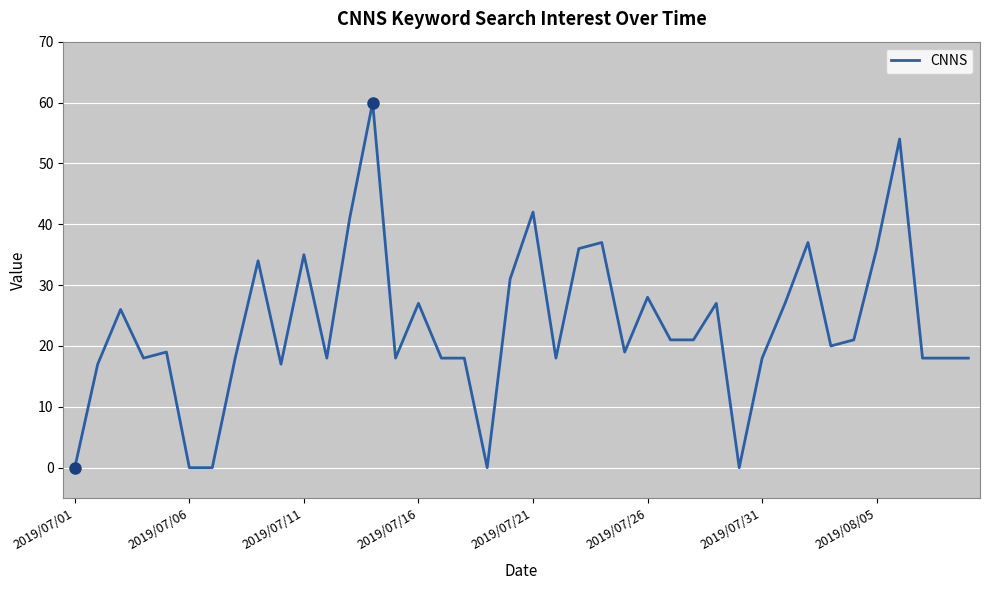

Reading right to left, transcribe all the data shown in this chart.

18	18	18	54	36	21	20	37	27	18	0	27	21	21	28	19	37	36	18	42	31	0	18	18	27	18	60	41	18	35	17	34	18	0	0	19	18	26	17	0